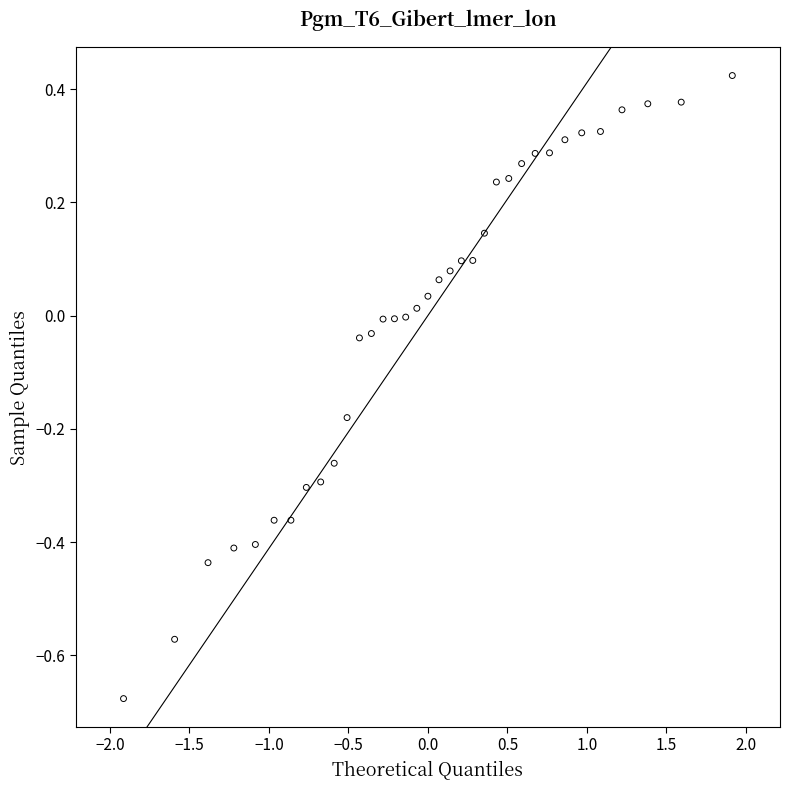

What is the range of Y values (max minus min)?

1.1